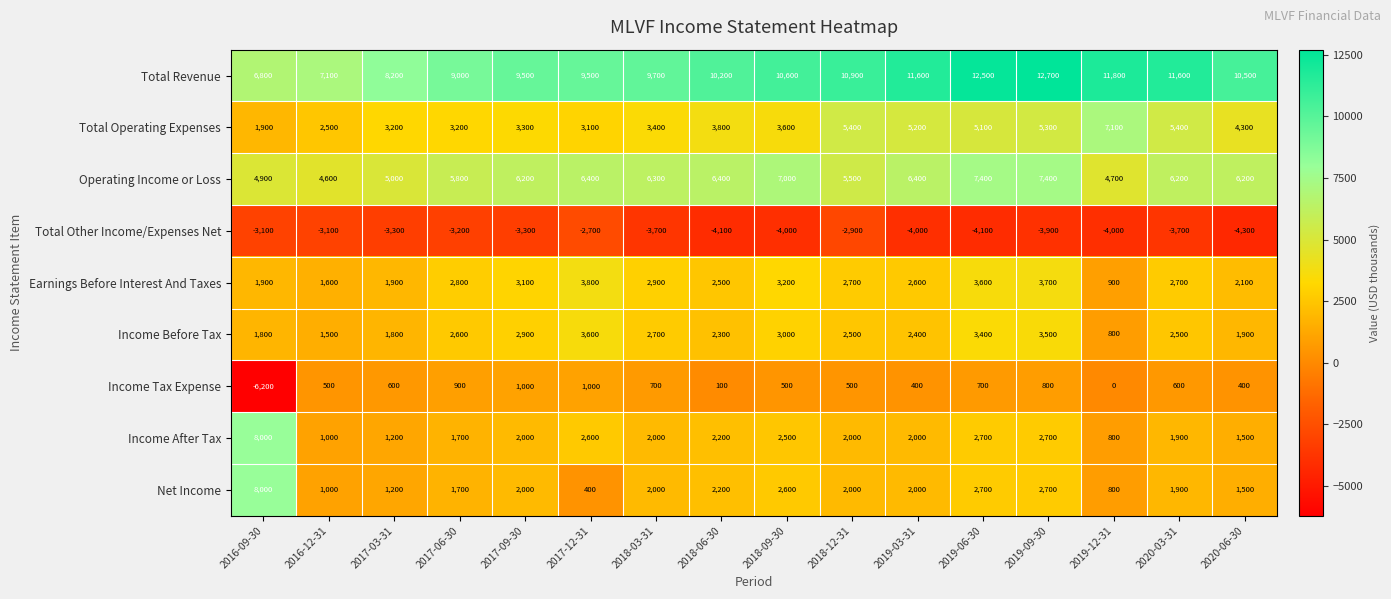

Where does the Earnings Before Interest And Taxes series first go above 2700?

2017-06-30